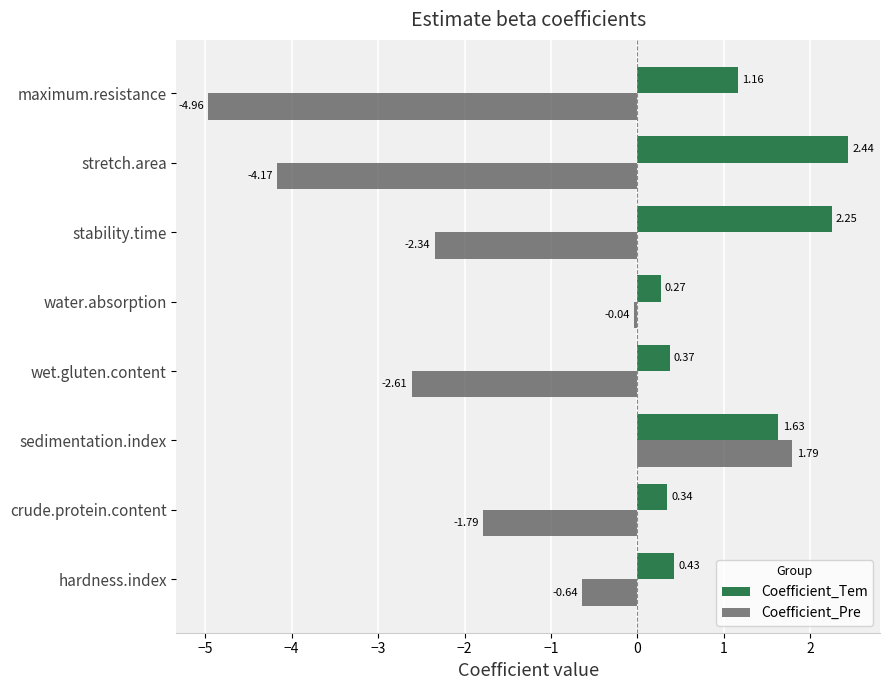

Which series has the widest spread of values?

Coefficient_Pre